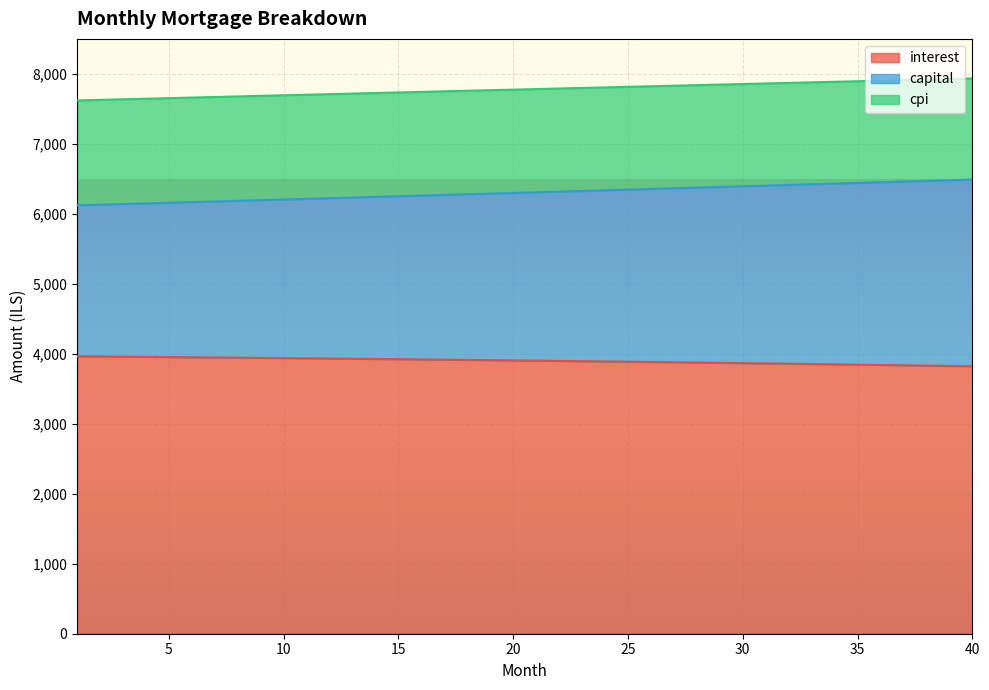

Is it true that capital equals 8845.8 at 20?

False